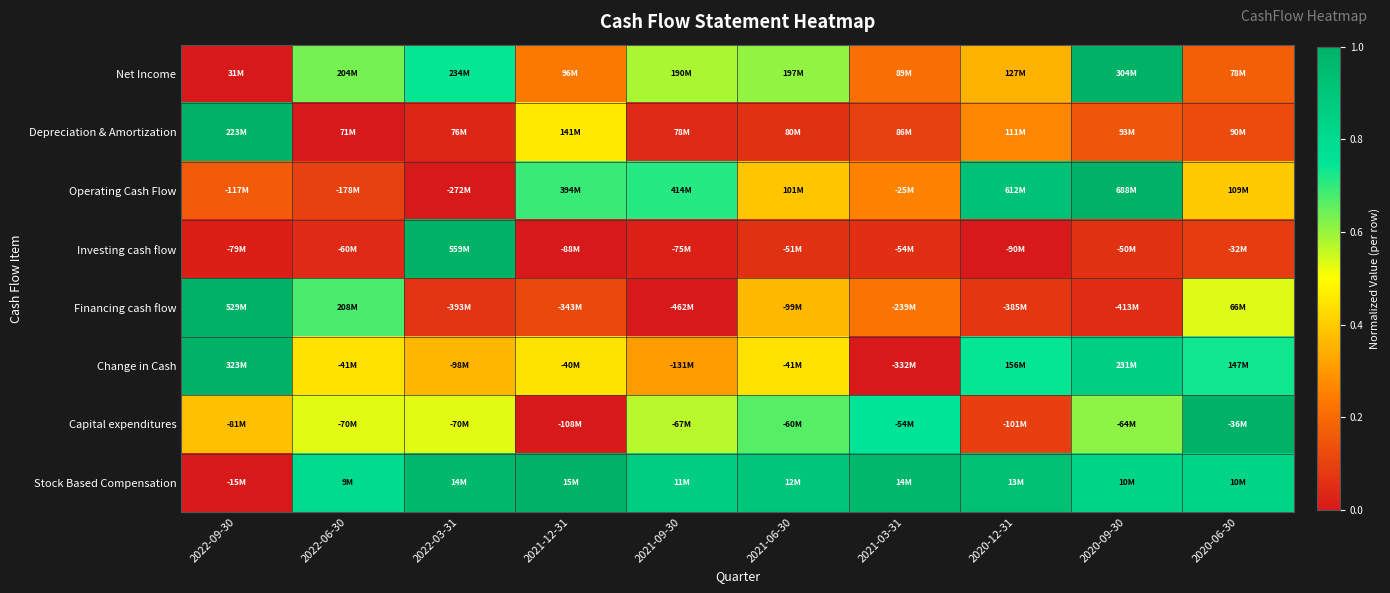

Reading right to left, list all the values displayed in this chart.

Net Income: 2020-06-30=0.2	2020-09-30=1.0	2020-12-31=0.4	2021-03-31=0.2	2021-06-30=0.6	2021-09-30=0.6	2021-12-31=0.2	2022-03-31=0.7	2022-06-30=0.6	2022-09-30=0.0
Depreciation & Amortization: 2020-06-30=0.1	2020-09-30=0.1	2020-12-31=0.3	2021-03-31=0.1	2021-06-30=0.1	2021-09-30=0.0	2021-12-31=0.5	2022-03-31=0.0	2022-06-30=0.0	2022-09-30=1.0
Operating Cash Flow: 2020-06-30=0.4	2020-09-30=1.0	2020-12-31=0.9	2021-03-31=0.3	2021-06-30=0.4	2021-09-30=0.7	2021-12-31=0.7	2022-03-31=0.0	2022-06-30=0.1	2022-09-30=0.2
Investing cash flow: 2020-06-30=0.1	2020-09-30=0.1	2020-12-31=0.0	2021-03-31=0.1	2021-06-30=0.1	2021-09-30=0.0	2021-12-31=0.0	2022-03-31=1.0	2022-06-30=0.0	2022-09-30=0.0
Financing cash flow: 2020-06-30=0.5	2020-09-30=0.0	2020-12-31=0.1	2021-03-31=0.2	2021-06-30=0.4	2021-09-30=0.0	2021-12-31=0.1	2022-03-31=0.1	2022-06-30=0.7	2022-09-30=1.0
Change in Cash: 2020-06-30=0.7	2020-09-30=0.9	2020-12-31=0.7	2021-03-31=0.0	2021-06-30=0.4	2021-09-30=0.3	2021-12-31=0.4	2022-03-31=0.4	2022-06-30=0.4	2022-09-30=1.0
Capital expenditures: 2020-06-30=1.0	2020-09-30=0.6	2020-12-31=0.1	2021-03-31=0.8	2021-06-30=0.7	2021-09-30=0.6	2021-12-31=0.0	2022-03-31=0.5	2022-06-30=0.5	2022-09-30=0.4
Stock Based Compensation: 2020-06-30=0.8	2020-09-30=0.8	2020-12-31=0.9	2021-03-31=1.0	2021-06-30=0.9	2021-09-30=0.9	2021-12-31=1.0	2022-03-31=1.0	2022-06-30=0.8	2022-09-30=0.0